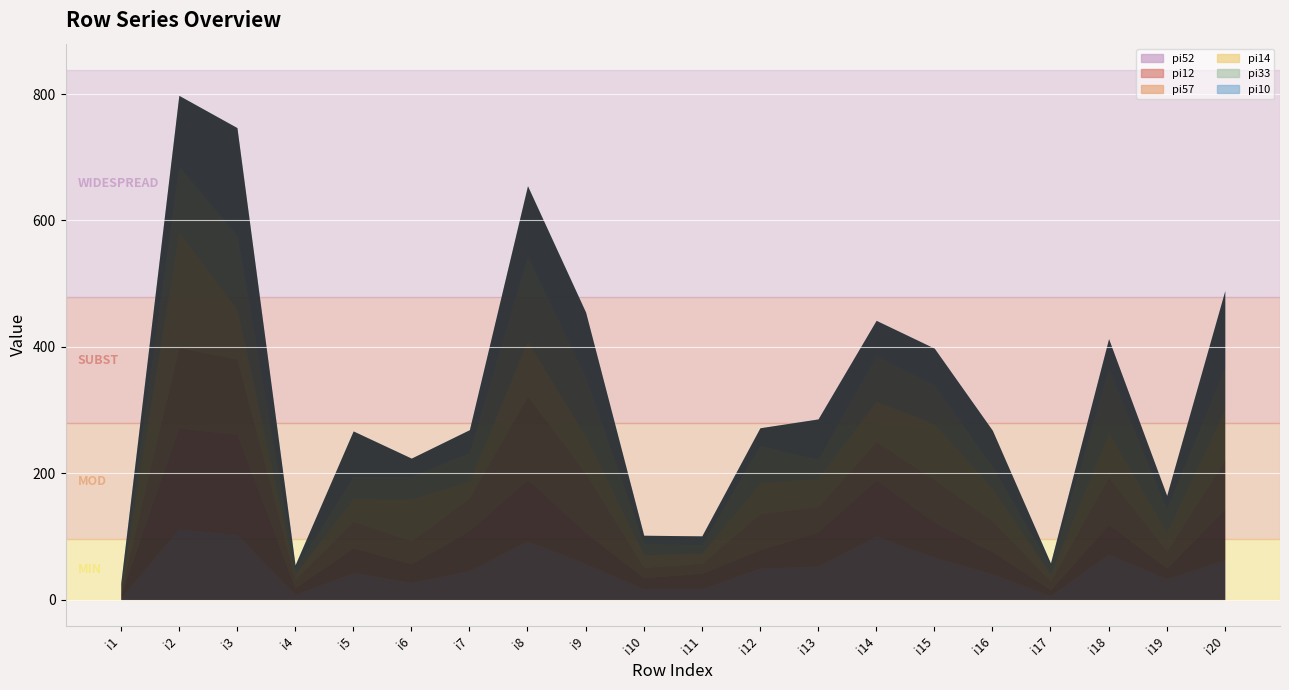

What is the value of the pi33 point at the 17th from the left?

11